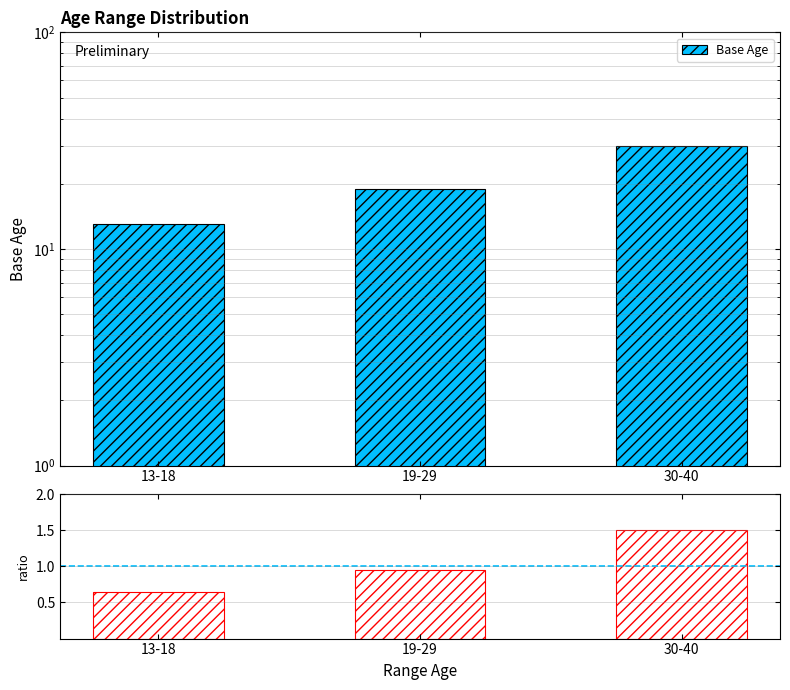

Rank the series by their average value, from highest to lowest.

Base Age, ratio